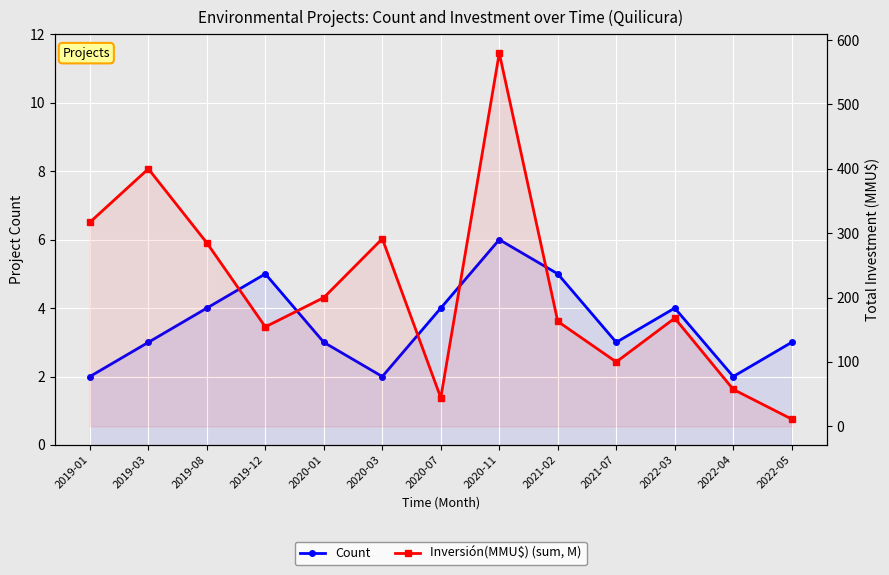

At which category does Count reach its first local peak?

2019-12